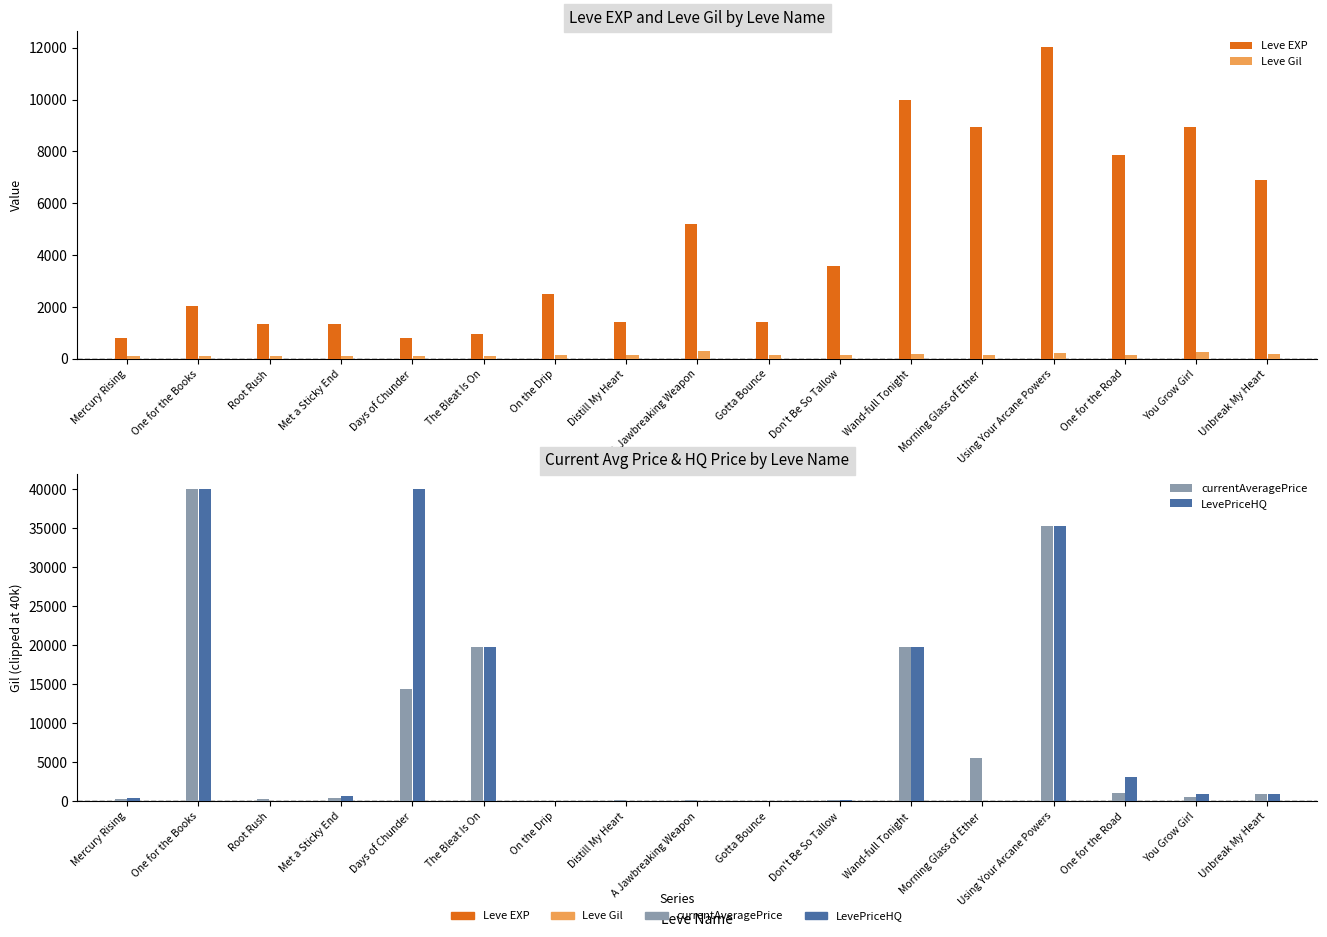

Which has a higher value, One for the Road or Unbreak My Heart?

One for the Road